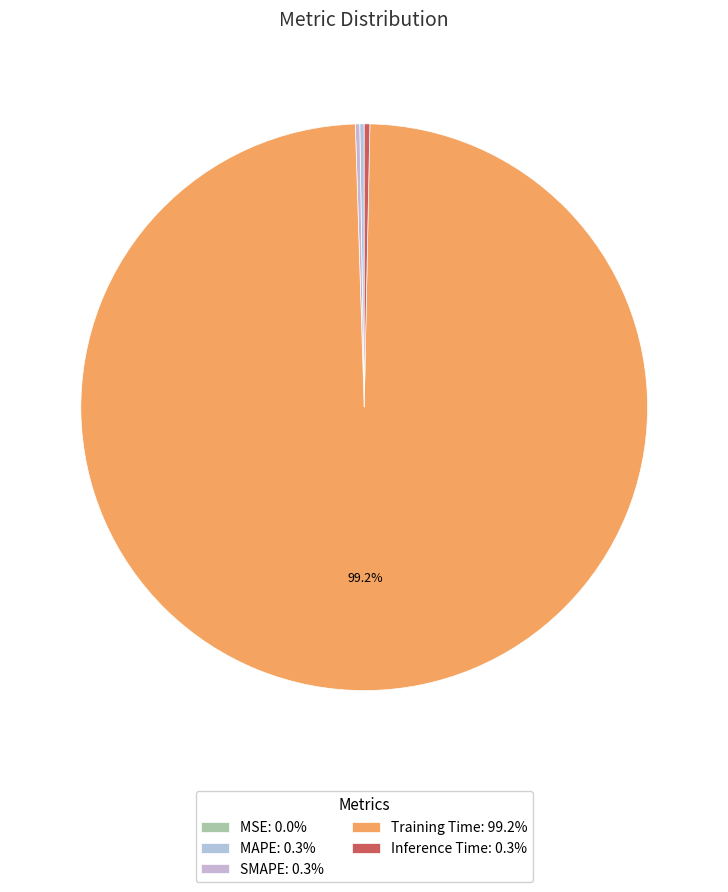

Which category has the smallest portion of the pie?

MSE